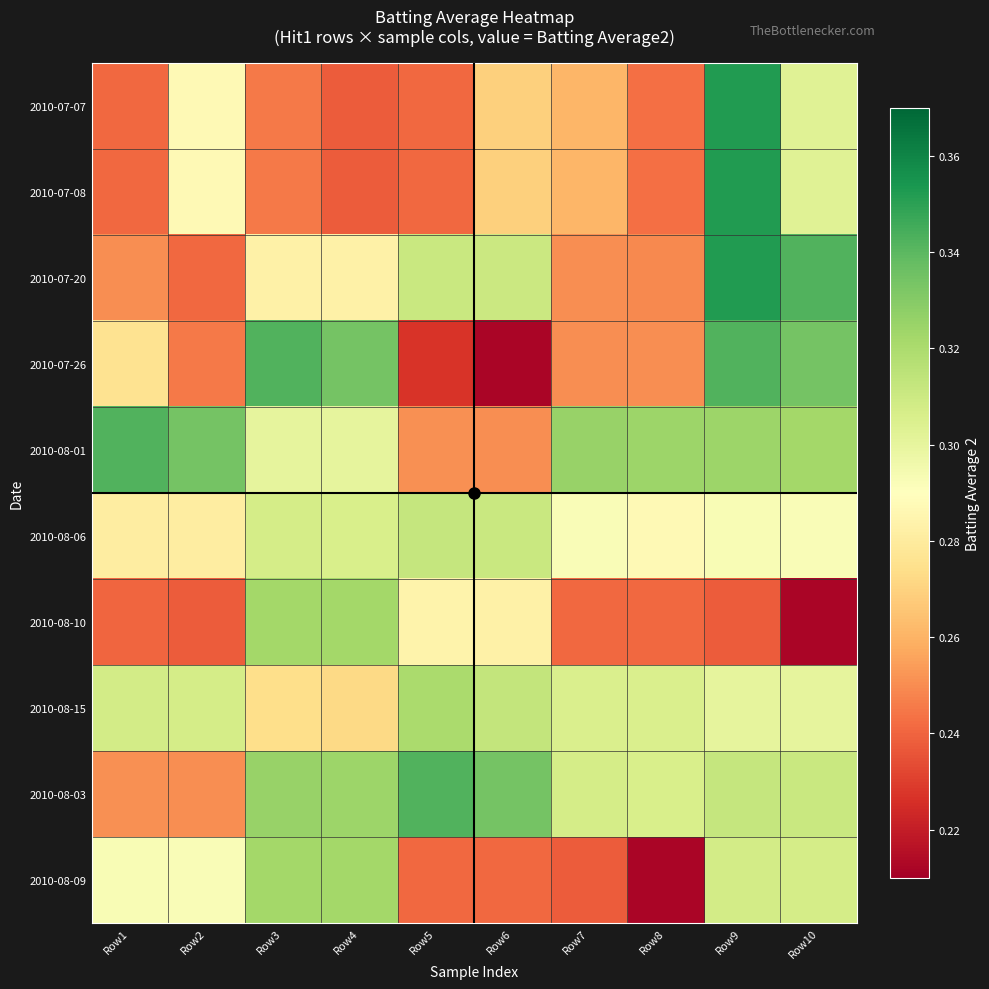

What is the total value across all series at Row8?

2.7